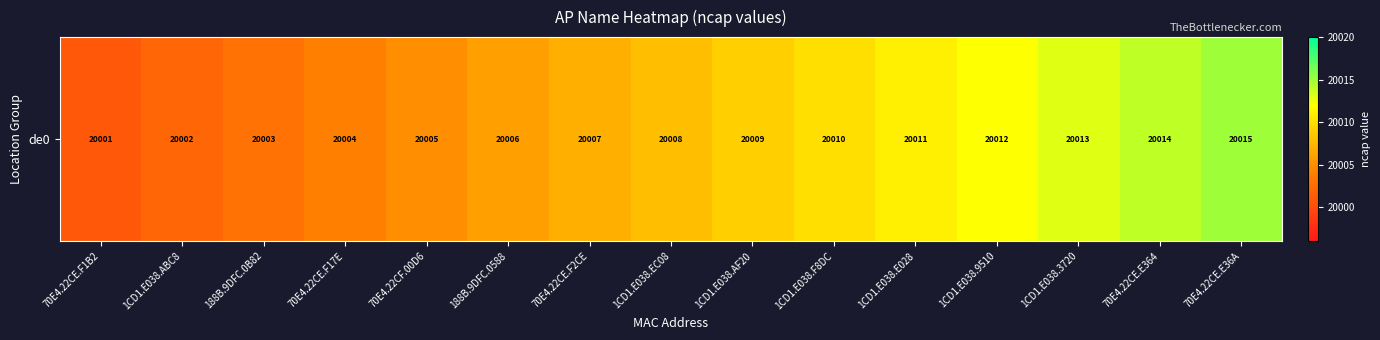

At which category does the chart reach its peak across all series?

70E4.22CE.E36A